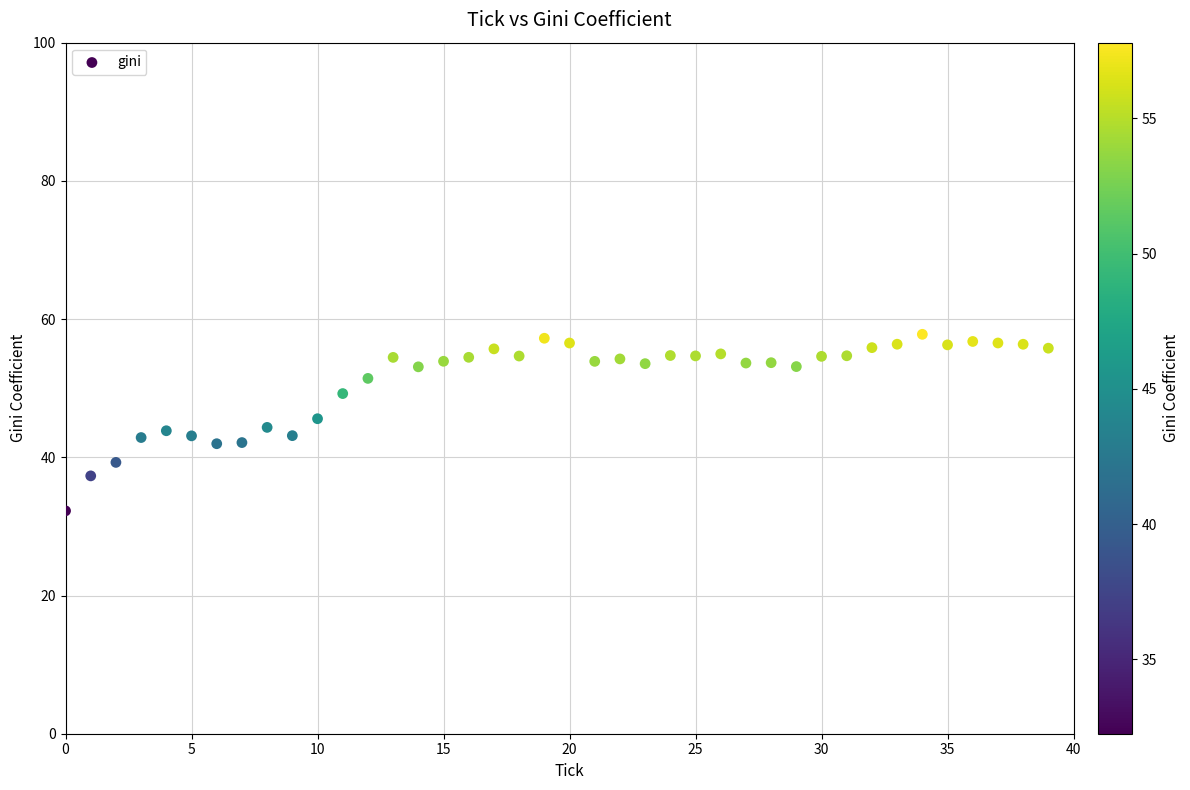

What is the range of Y values (max minus min)?

25.5